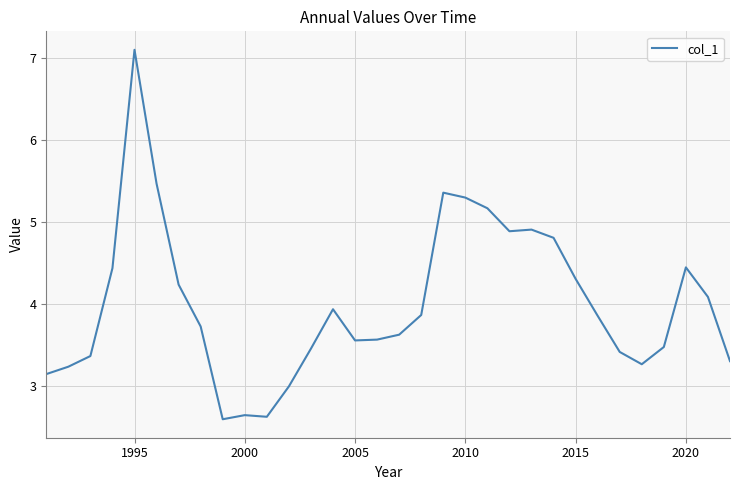

What is the maximum value shown in the chart?

7.1